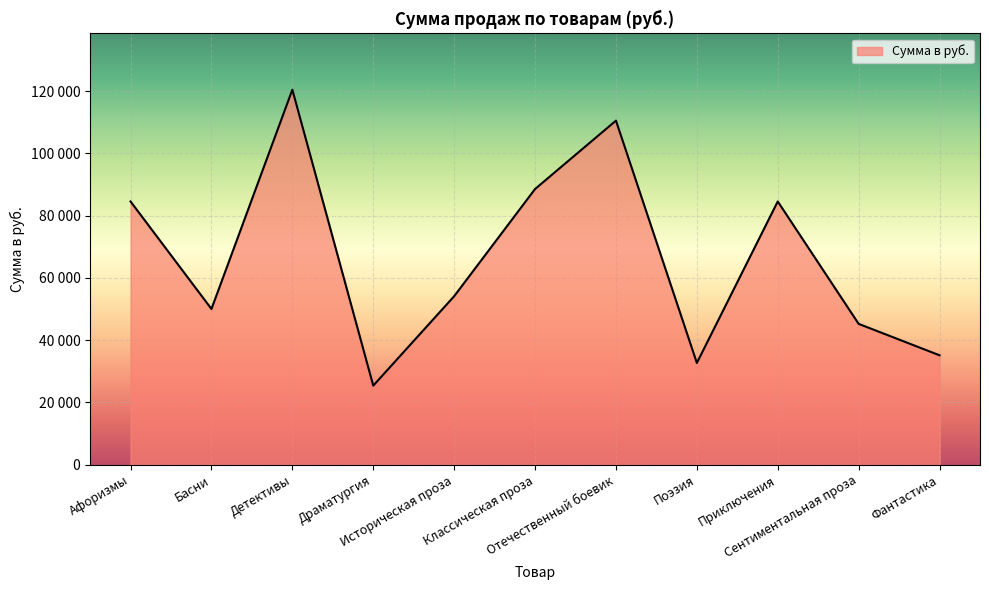

The chart shows a value of 84541.2 at Афоризмы. True or false?

True